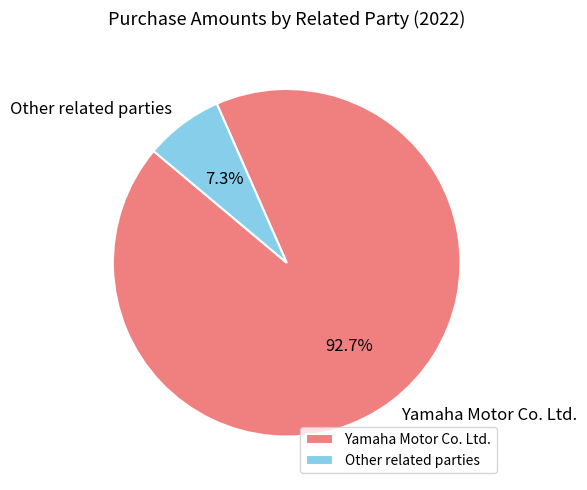

Count the number of slices in the pie.

2